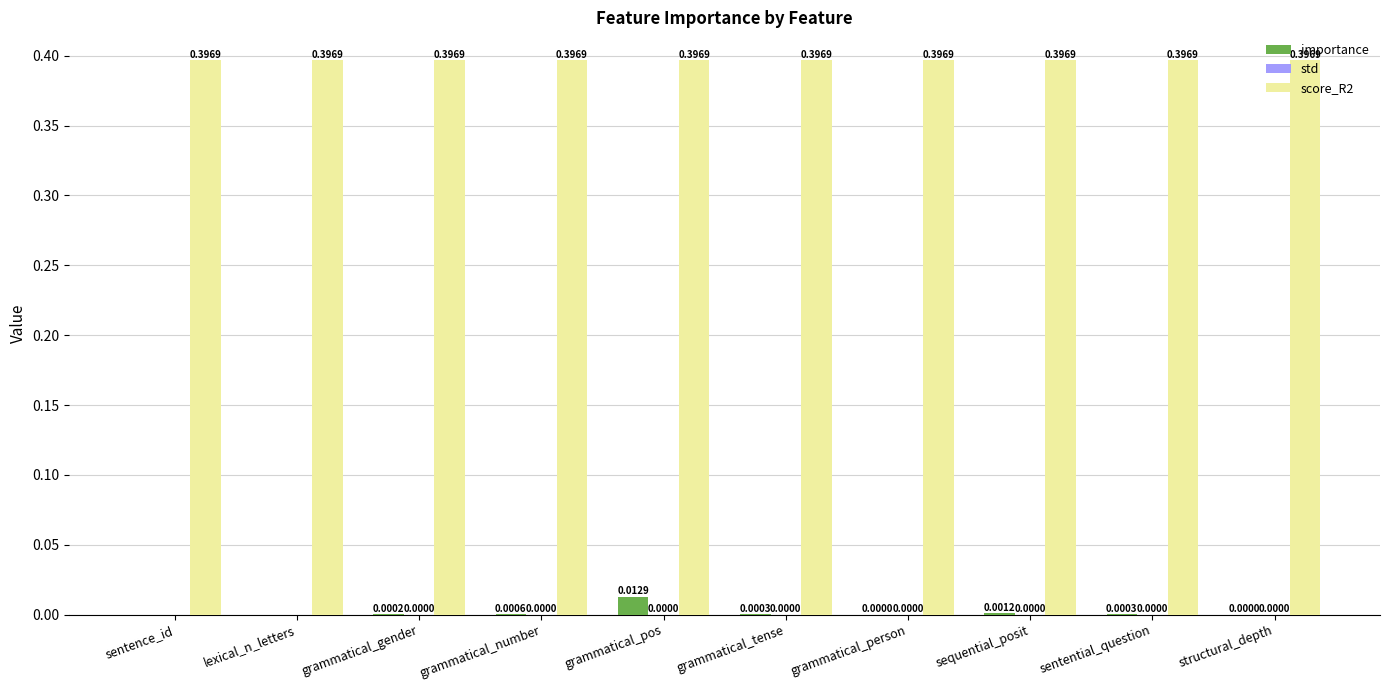

Which series has the largest total across all categories?

score_R2